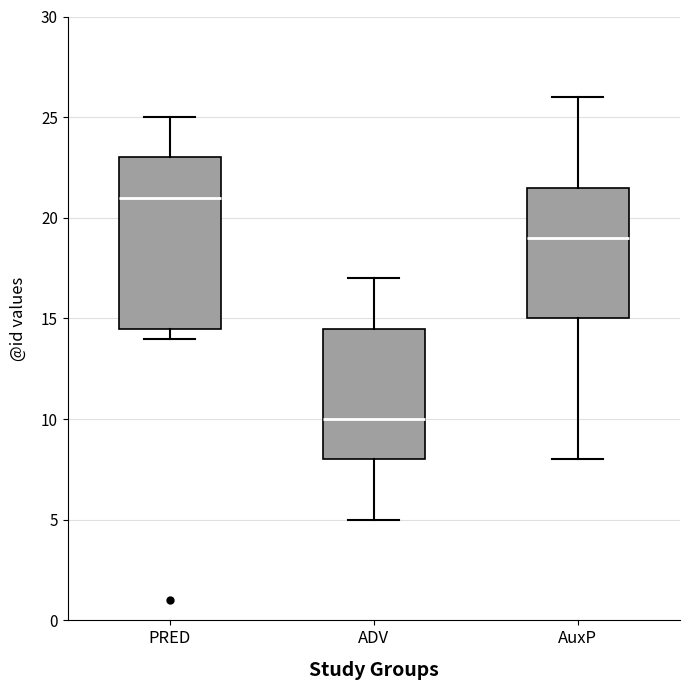

Which box's median line is the lowest?

ADV